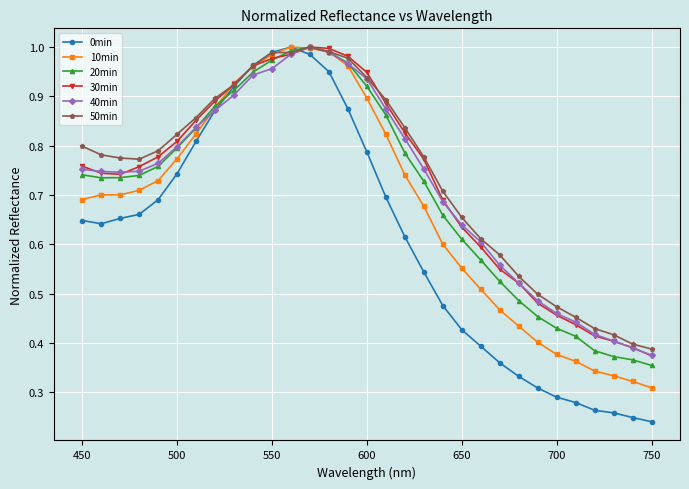

At how many categories does at least one series exceed 0?

31